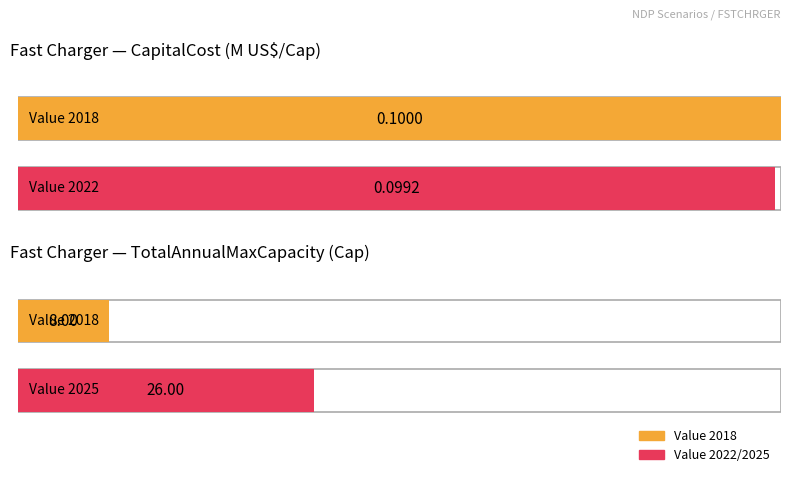

Are the bars grouped side by side (vs. stacked)?

Yes